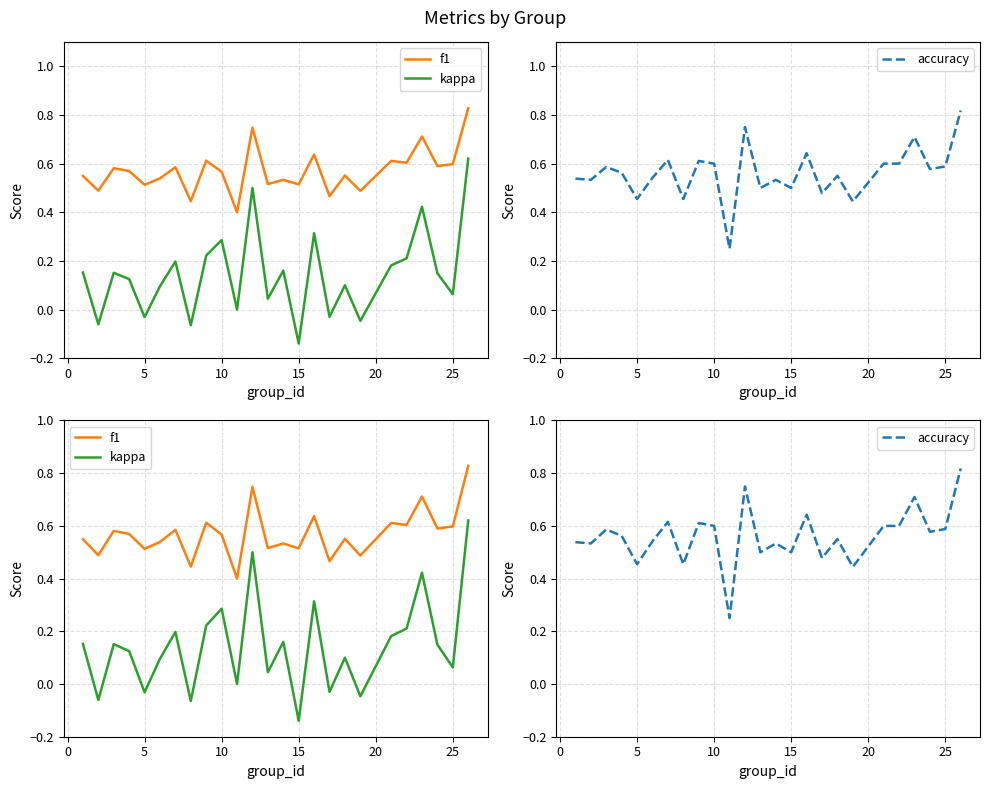

What is the difference between the second highest and second lowest values in the accuracy series?

0.3